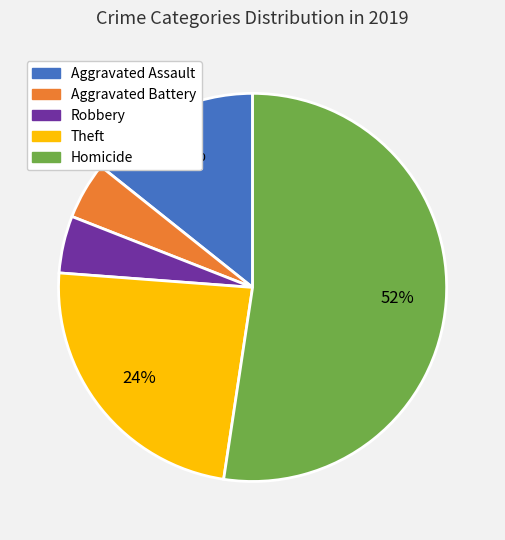

Is there any slice that represents more than half of the pie?

Yes